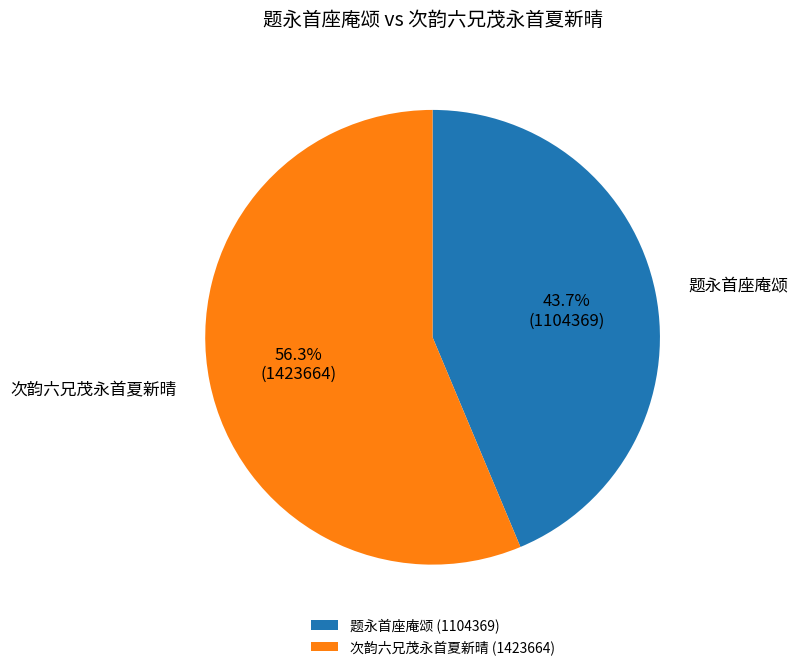

To the nearest percent, what percentage of the pie is 题永首座庵颂?

44%